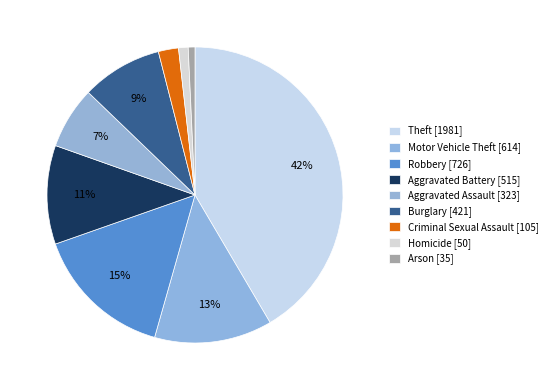

Count the number of slices in the pie.

9